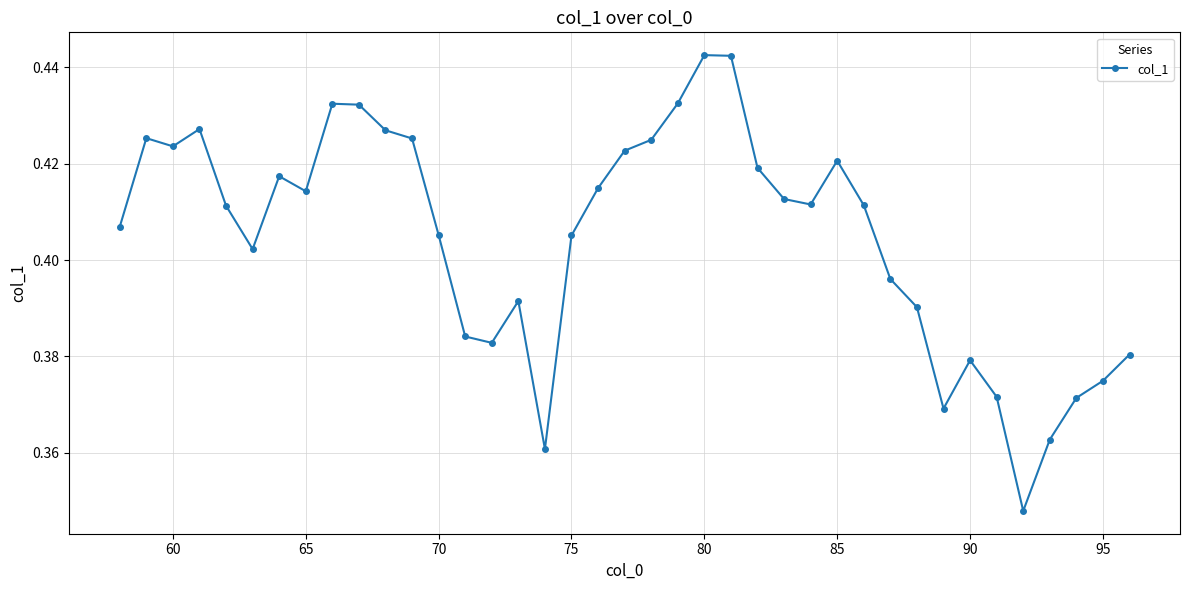

True or false: there are more than 0 points higher than both neighbors.

True